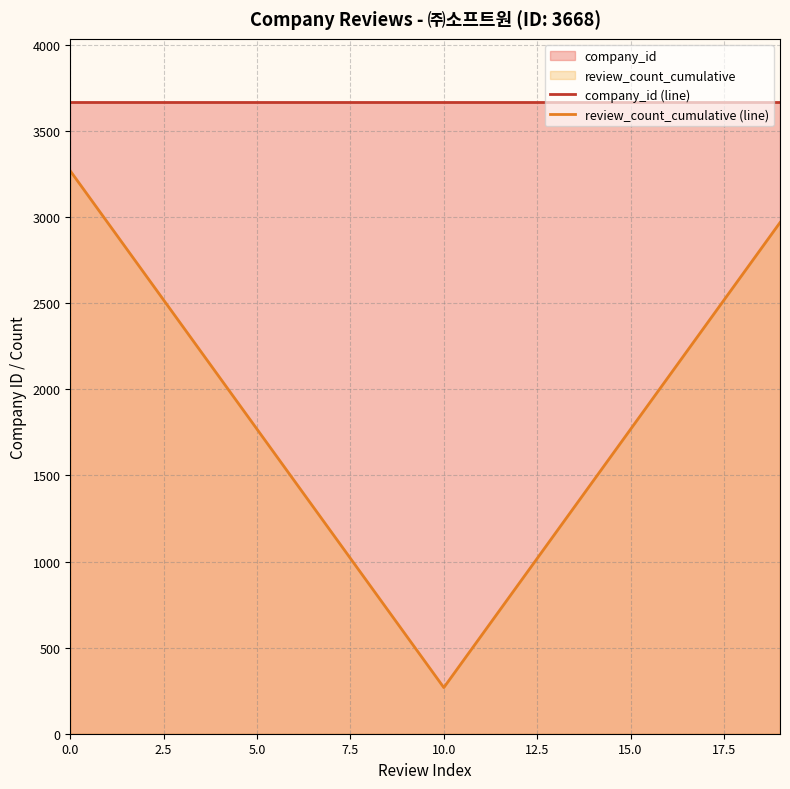

Which series has the largest total across all categories?

company_id (line)